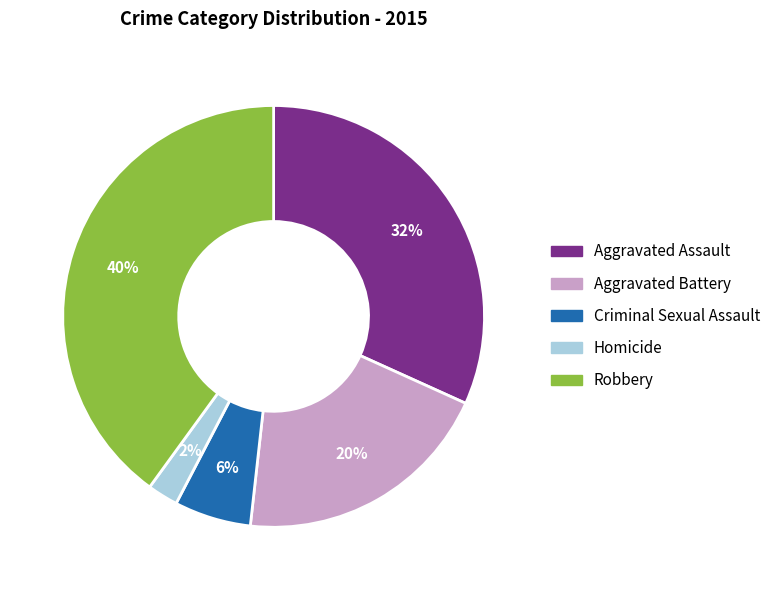

What is the ratio of the value at Criminal Sexual Assault to the value at Robbery?

0.1